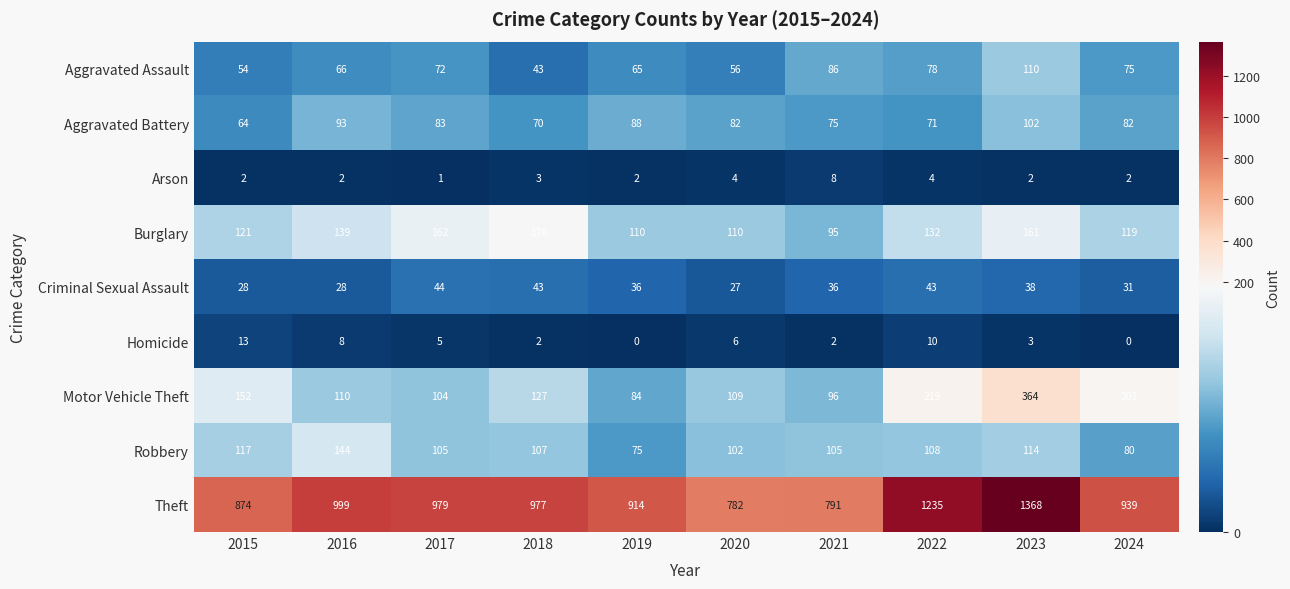

Which series has the largest range (max minus min)?

Theft